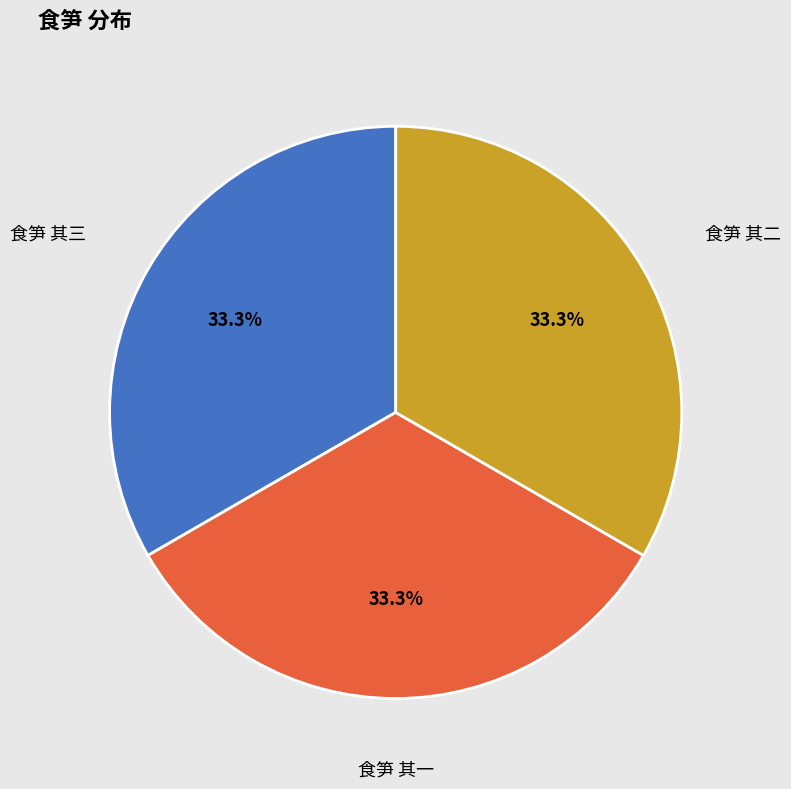

Approximately how many times larger is the value at 食笋 其一 compared to 食笋 其三?

1.0